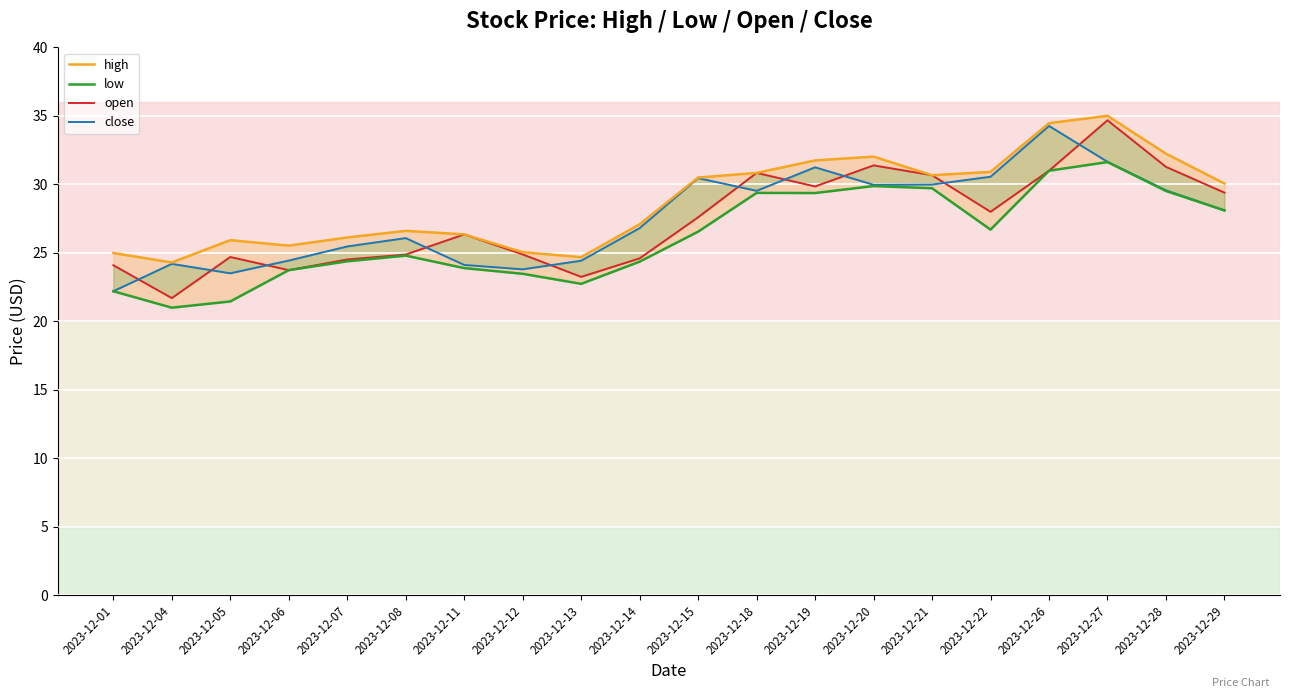

True or false: low has more than 0 interior local peaks.

True